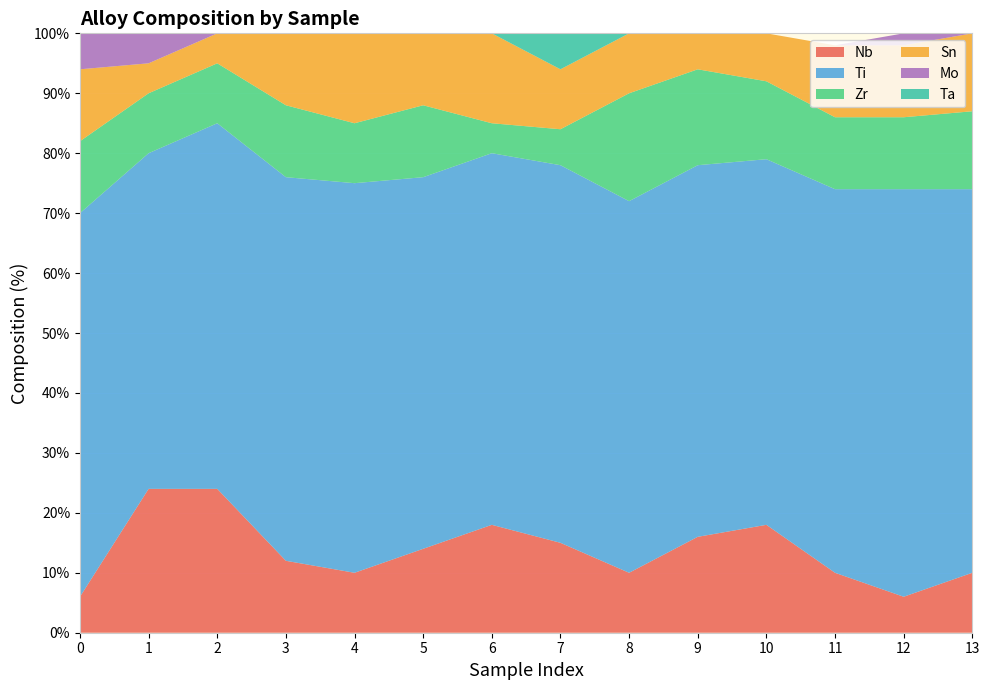

Reading left to right, list all the values displayed in this chart.

Nb: 6	24	24	12	10	14	18	15	10	16	18	10	6	10
Ti: 64	56	61	64	65	62	62	63	62	62	61	64	68	64
Zr: 12	10	10	12	10	12	5	6	18	16	13	12	12	13
Sn: 12	5	5	12	15	12	15	10	10	6	8	12	12	13
Mo: 6	5	0	0	0	0	0	0	0	0	0	0	2	0
Ta: 0	0	0	0	0	0	0	6	0	0	0	0	0	0